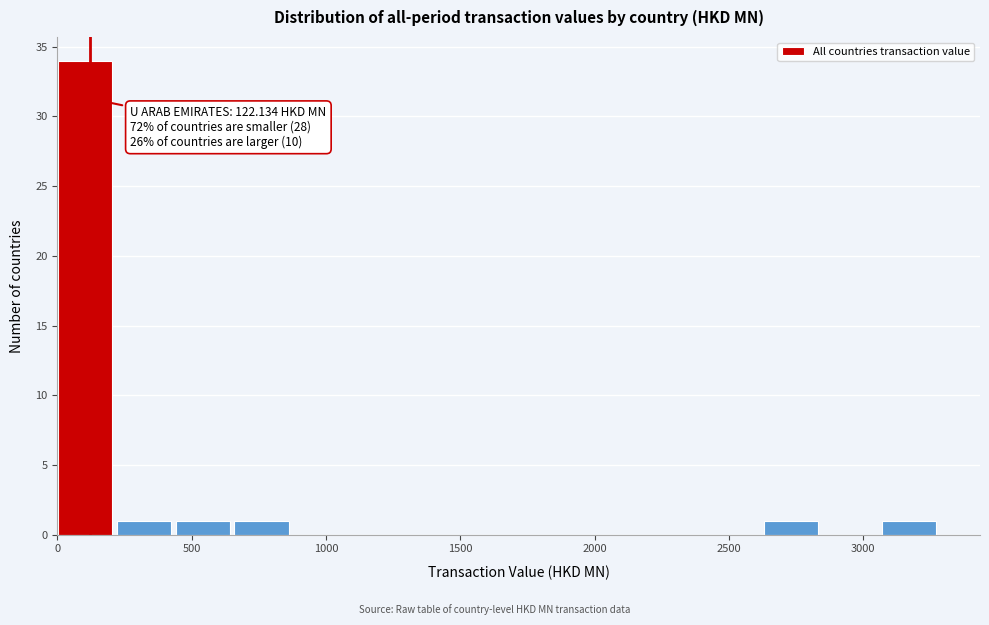

Over which range of the x-axis is the bar tallest?

0 to 200